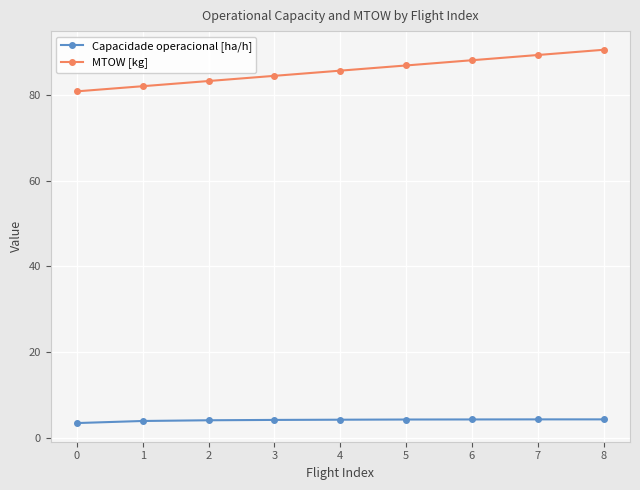

True or false: MTOW [kg] and Capacidade operacional [ha/h] cross at least once.

False